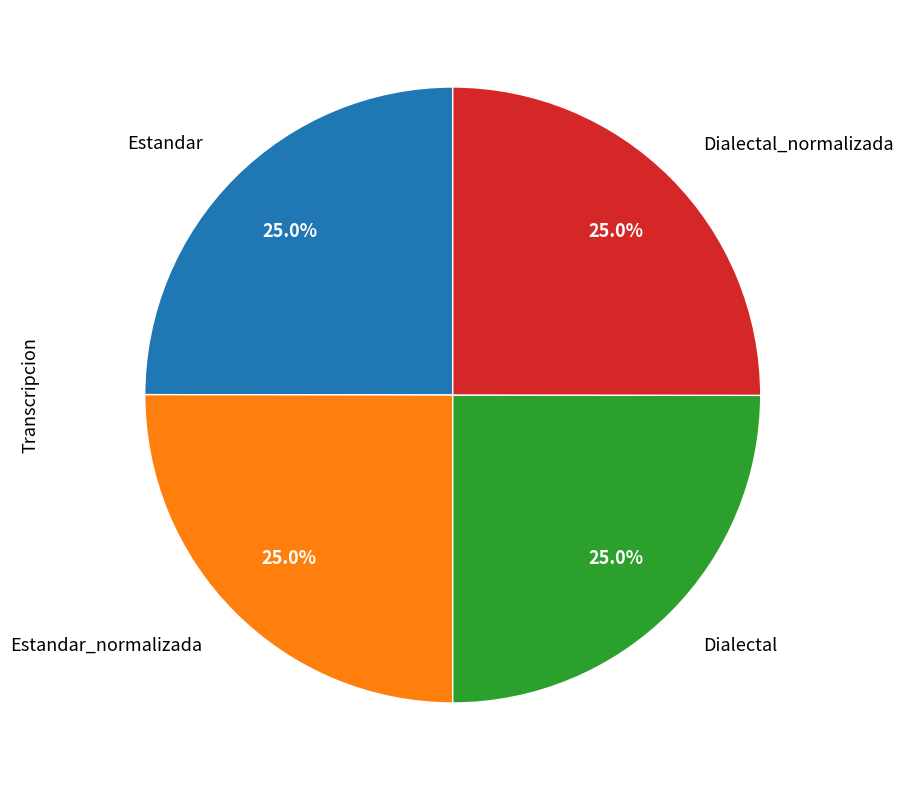

Is there a majority slice in this chart?

No